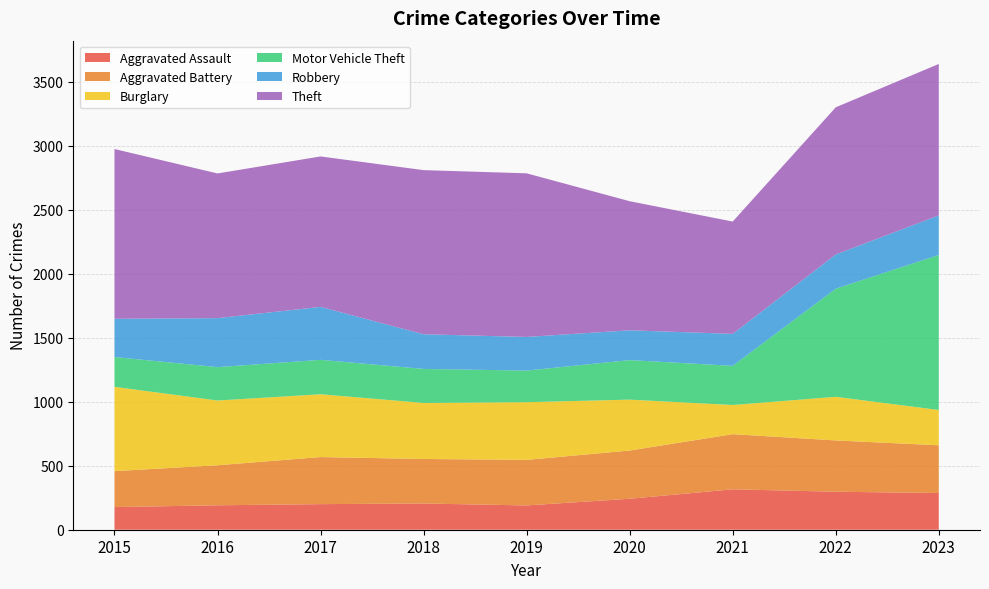

Reading left to right, transcribe all the data shown in this chart.

Aggravated Assault: 177	191	200	205	190	242	316	297	287
Aggravated Battery: 281	313	368	348	356	377	431	401	373
Burglary: 659	506	491	438	451	398	228	341	276
Motor Vehicle Theft: 233	261	269	266	247	309	306	845	1212
Robbery: 299	383	414	271	263	233	250	268	309
Theft: 1327	1131	1176	1283	1279	1009	878	1150	1184